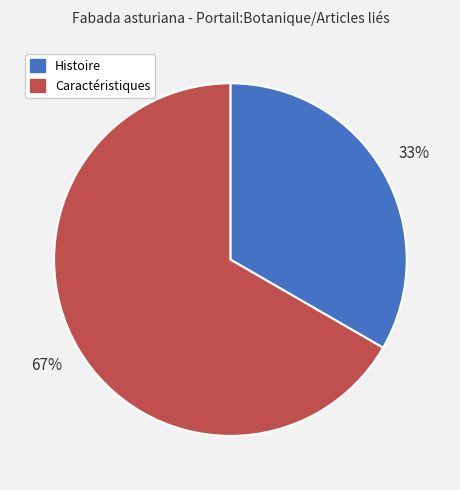

To the nearest percent, what is the average slice percentage?

50%